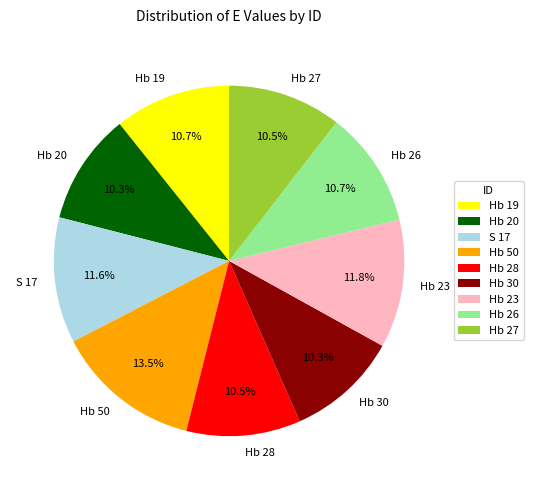

How much of the chart is everything except Hb 23?

88.2%